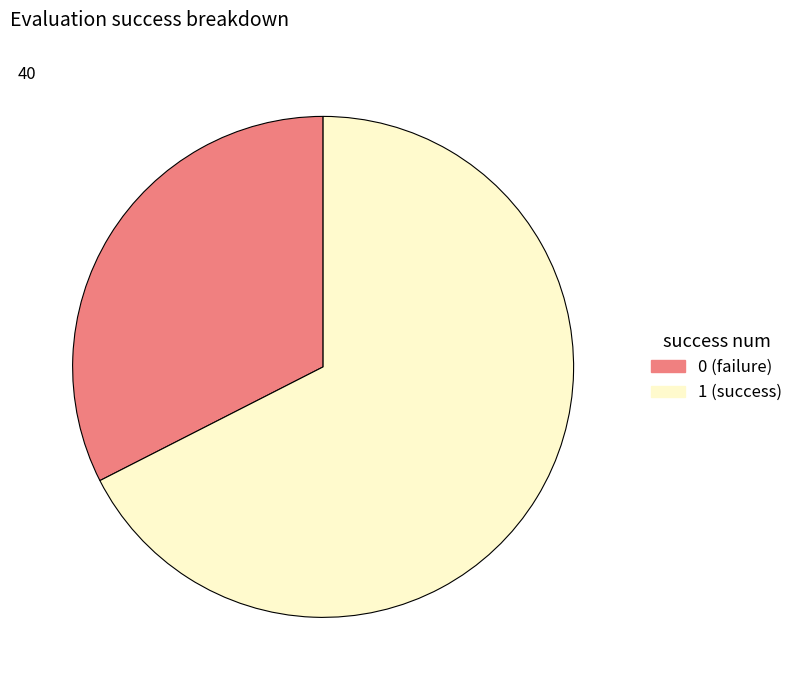

Which slice represents more than half of the pie?

1